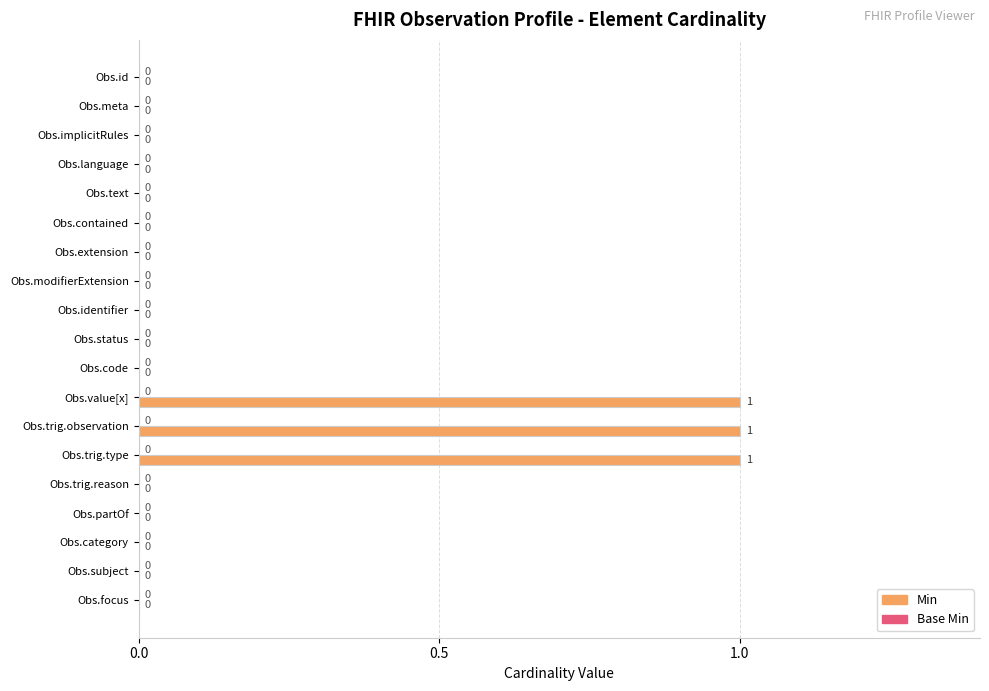

Reading top to bottom, transcribe all the data shown in this chart.

Obs.id=0	Obs.meta=0	Obs.implicitRules=0	Obs.language=0	Obs.text=0	Obs.contained=0	Obs.extension=0	Obs.modifierExtension=0	Obs.identifier=0	Obs.status=0	Obs.code=0	Obs.value[x]=1	Obs.trig.observation=1	Obs.trig.type=1	Obs.trig.reason=0	Obs.partOf=0	Obs.category=0	Obs.subject=0	Obs.focus=0